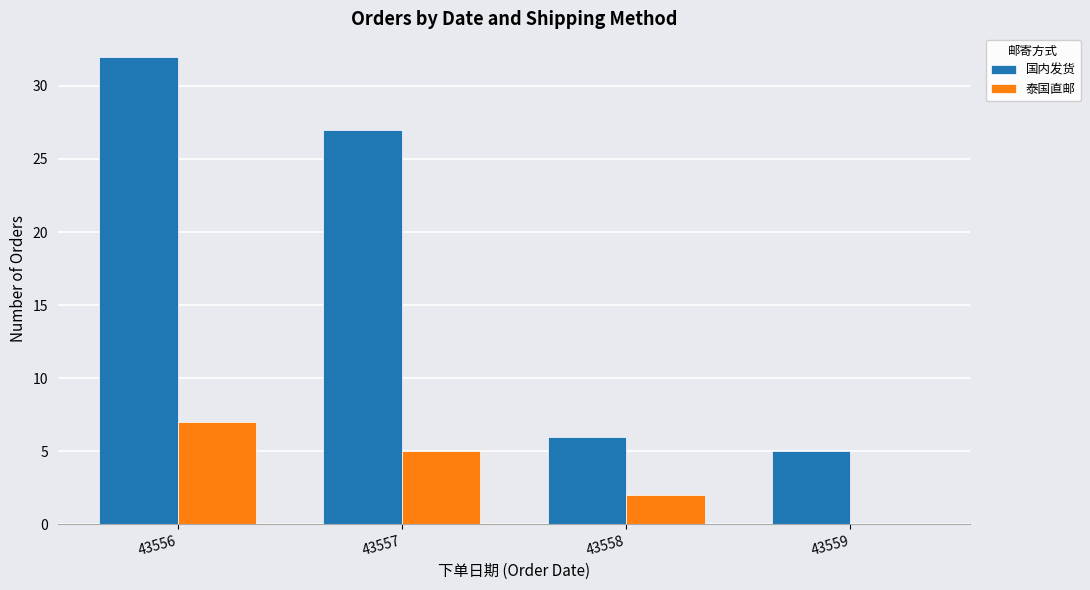

Which series has the largest total across all categories?

国内发货